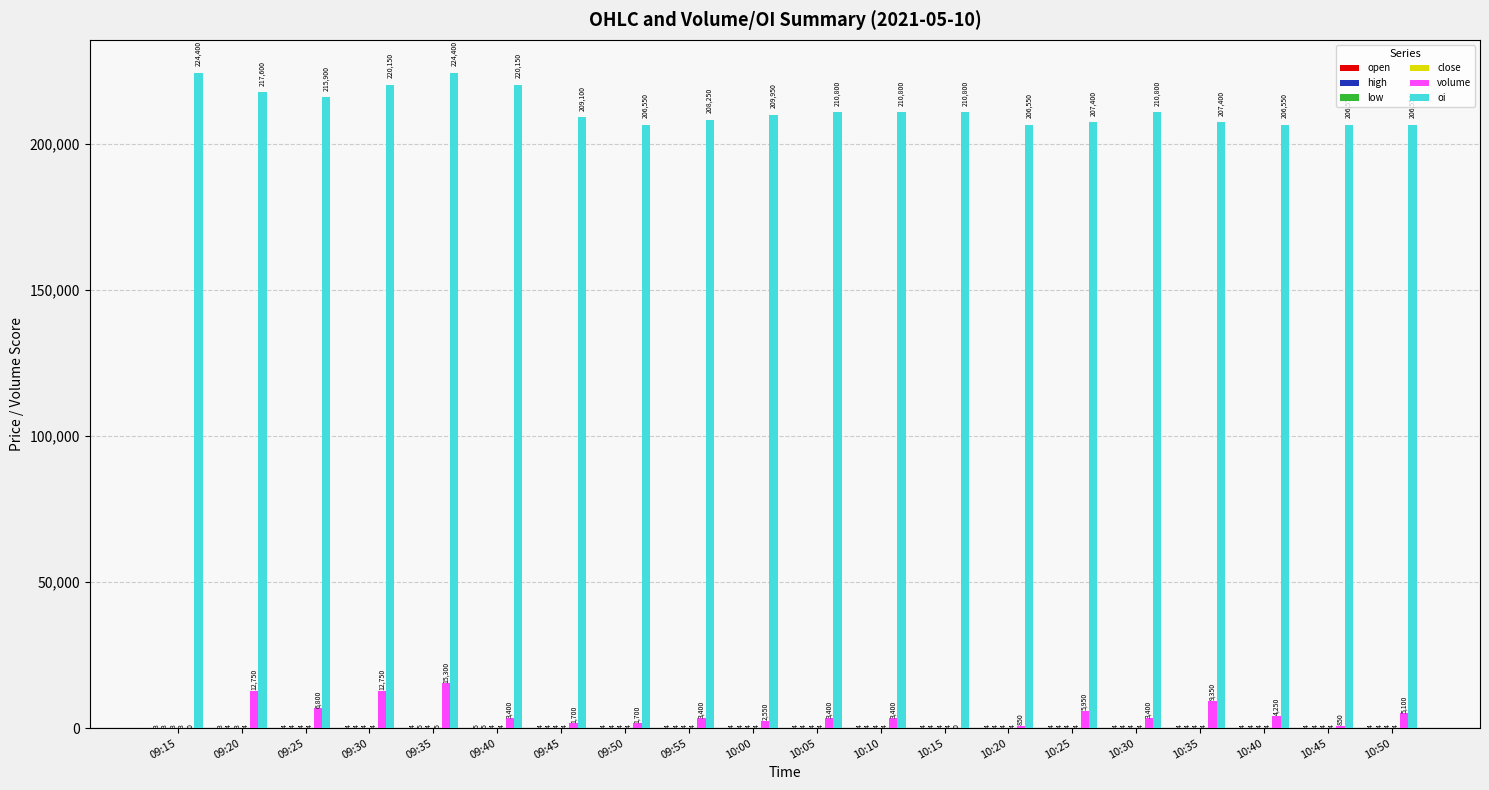

Are the bars horizontal?

No